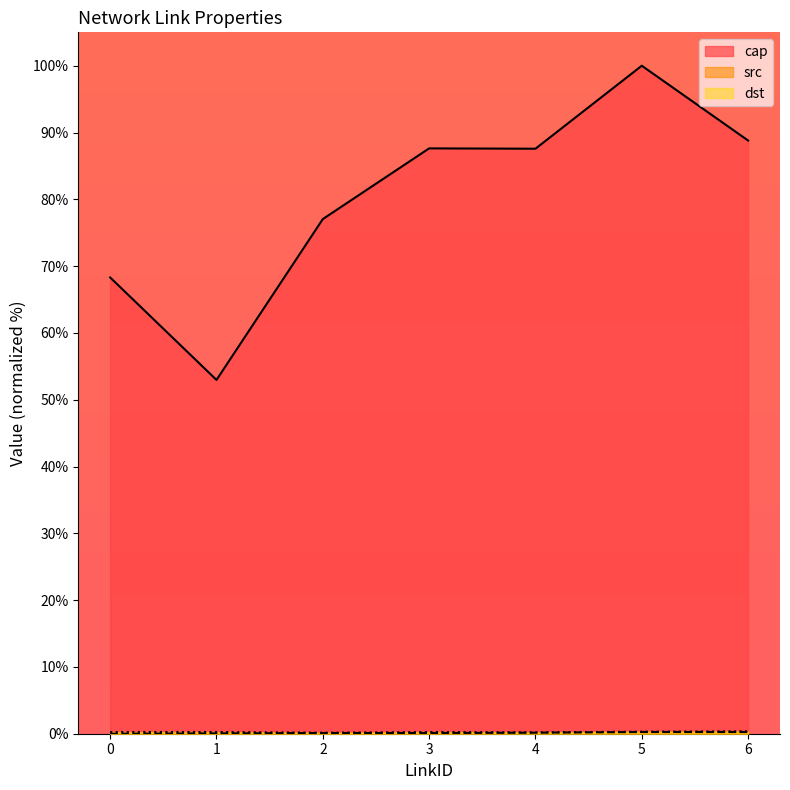

How many distinct data groups are displayed?

3